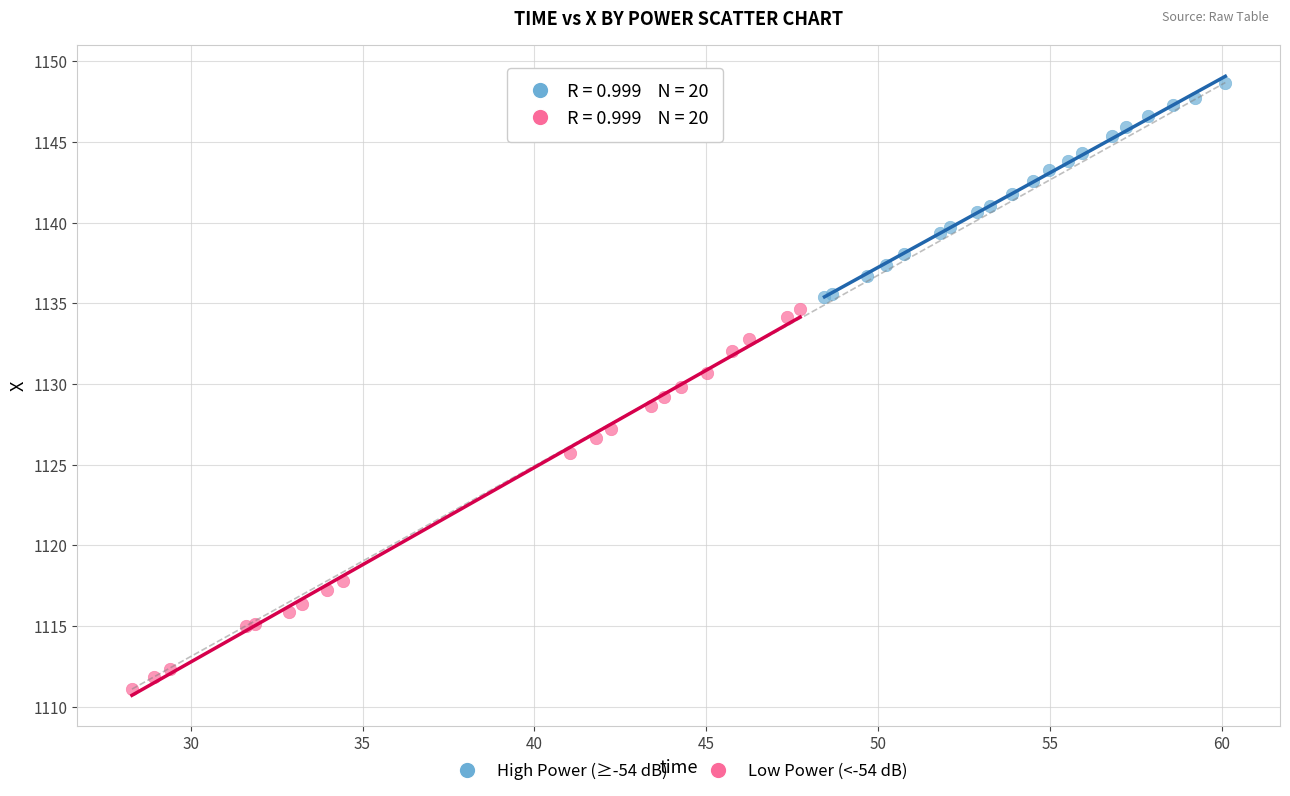

Which series contains the lowest Y value?

Low Power (<-54 dB)